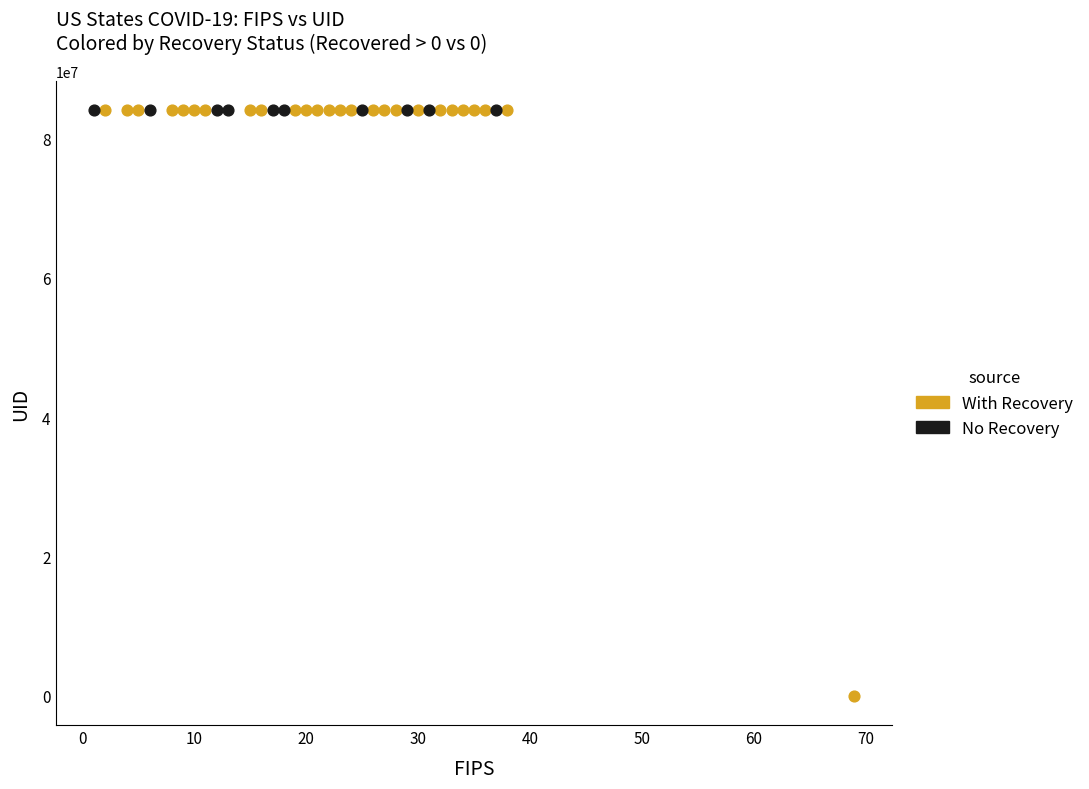

Which series reaches the minimum Y coordinate?

With Recovery